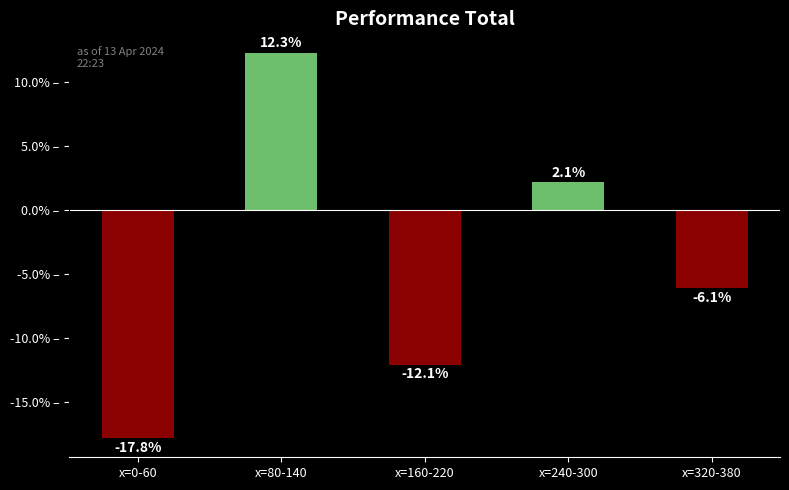

How many values are below 0?

3